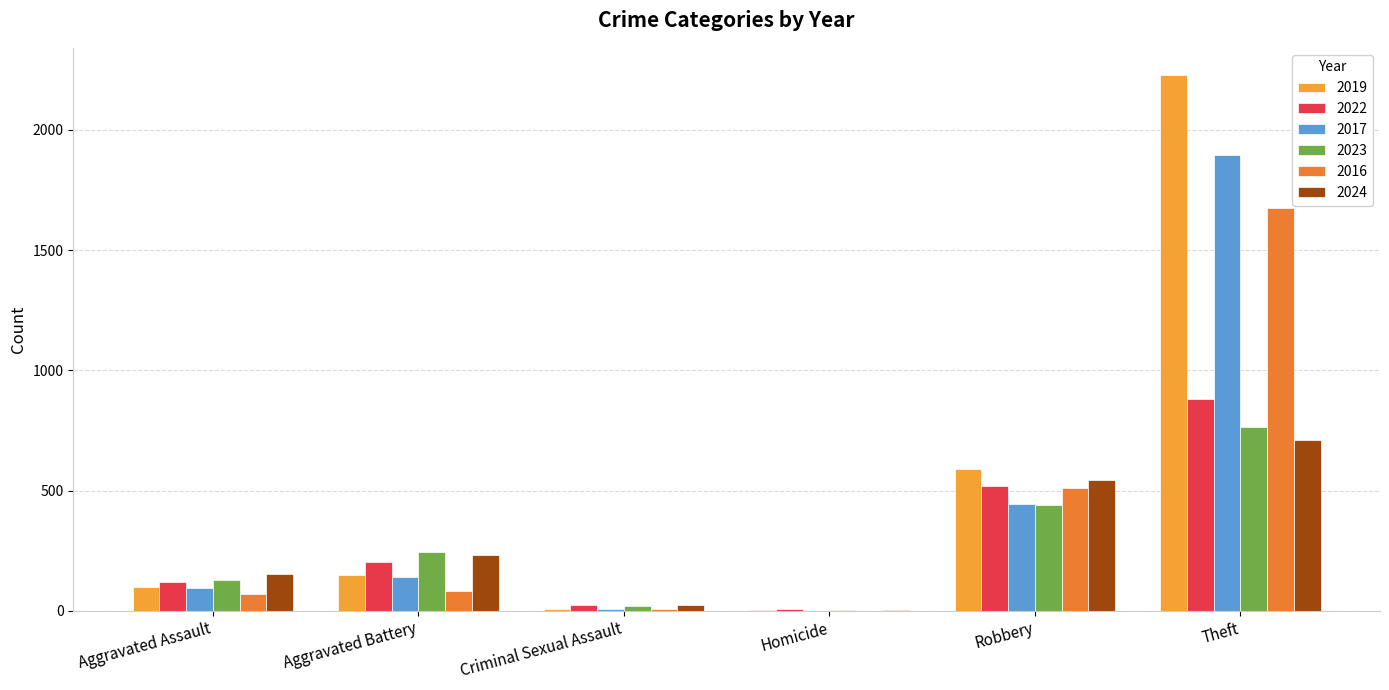

Are the bars grouped side by side (vs. stacked)?

Yes